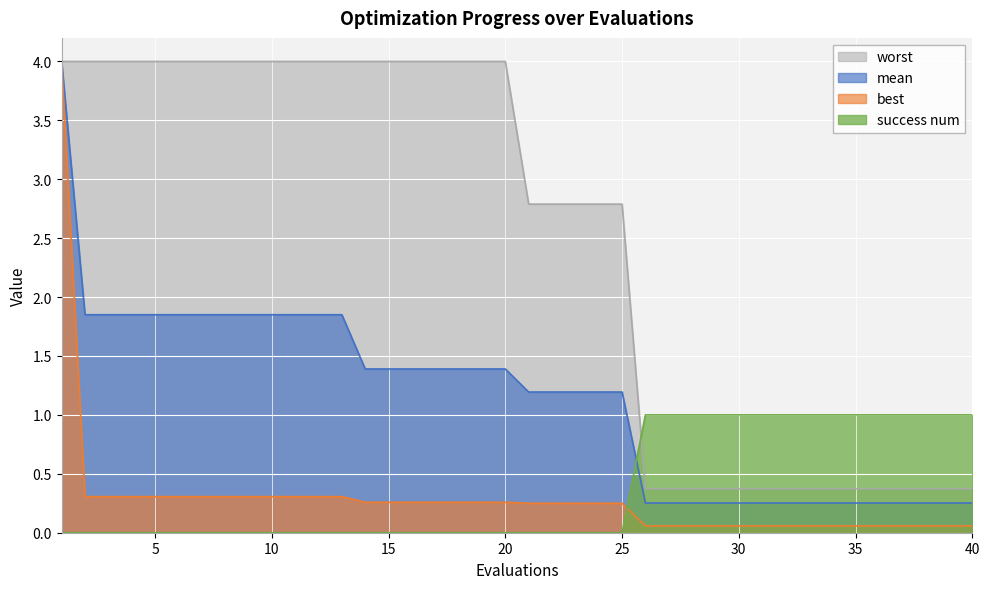

What value does the worst series have at 4?

4.0